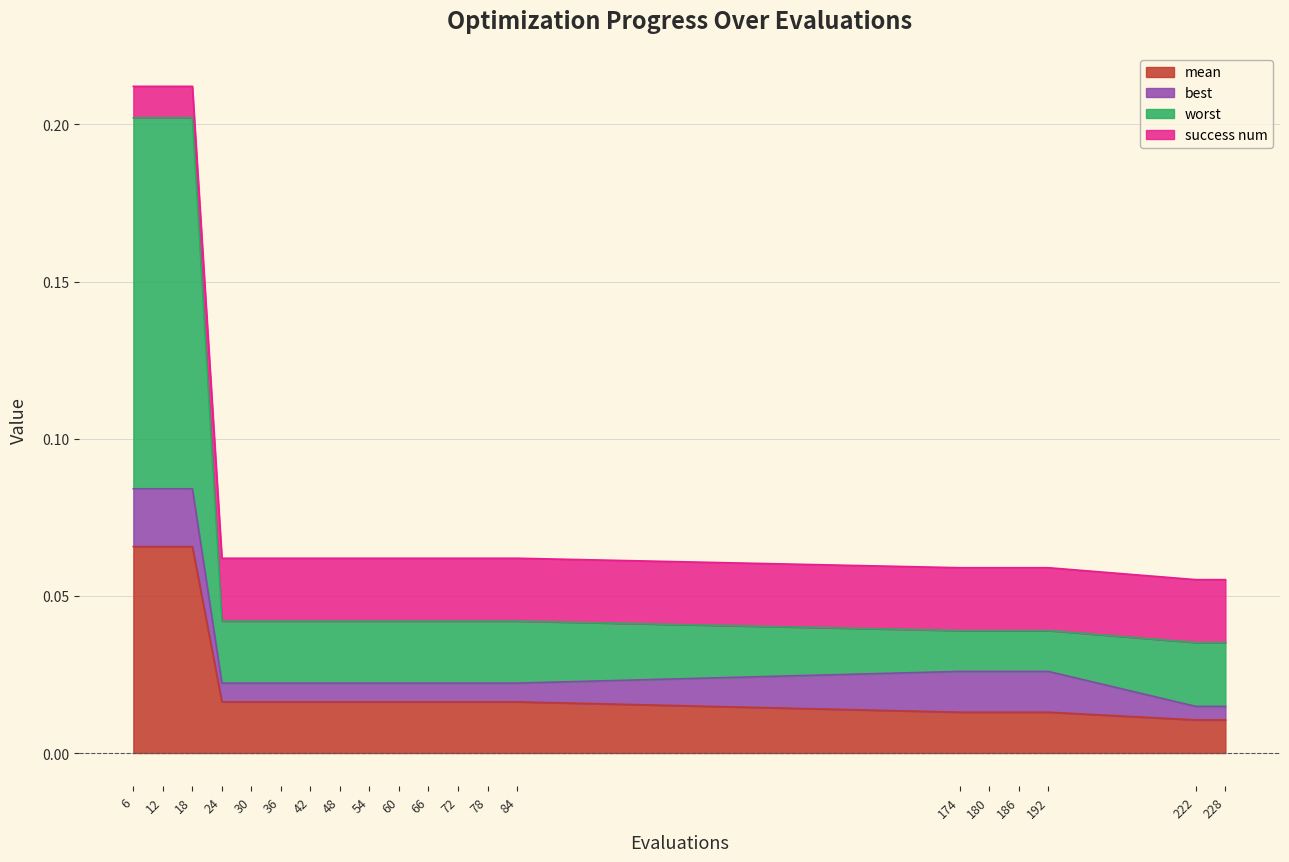

True or false: mean and worst cross at least once.

False